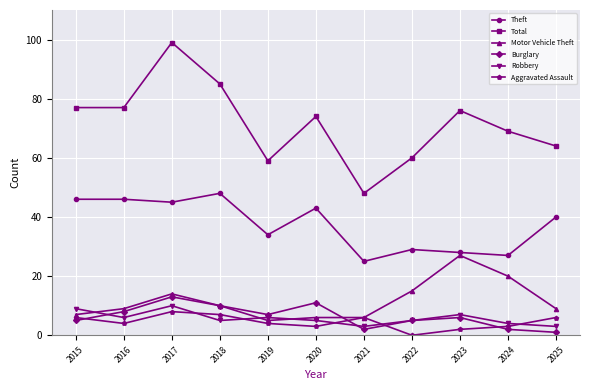

How many interior local valleys does the Burglary series have?

2